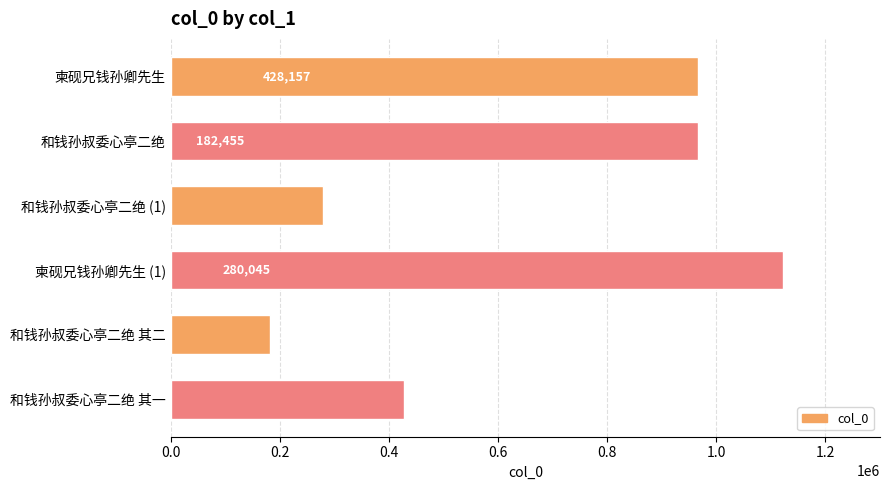

How many data points are less than 965843?

3